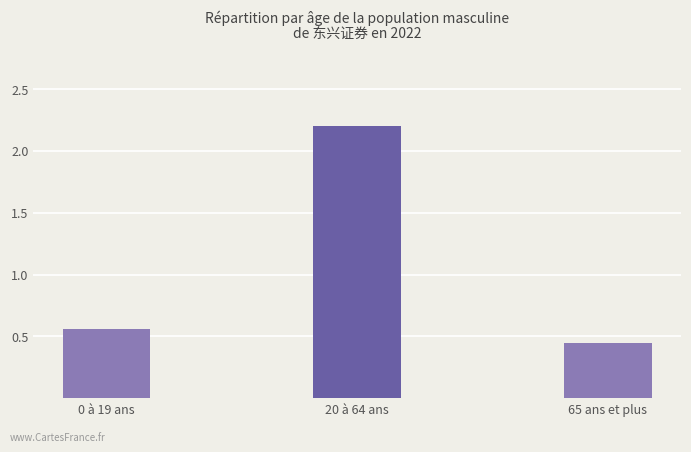

Rank the categories by value from highest to lowest.

20 à 64 ans, 0 à 19 ans, 65 ans et plus